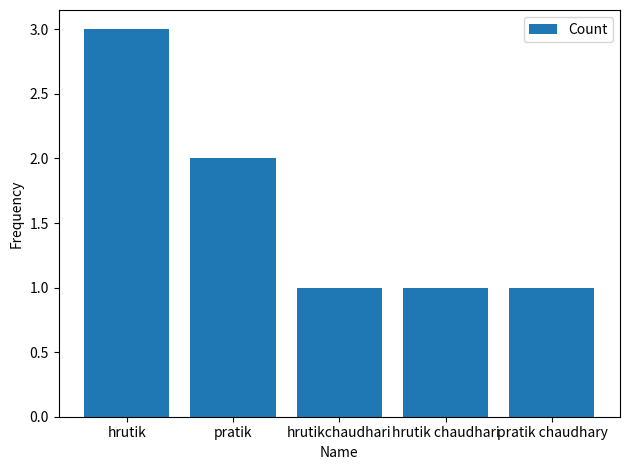

True or false: the data shows 3 at hrutik.

True